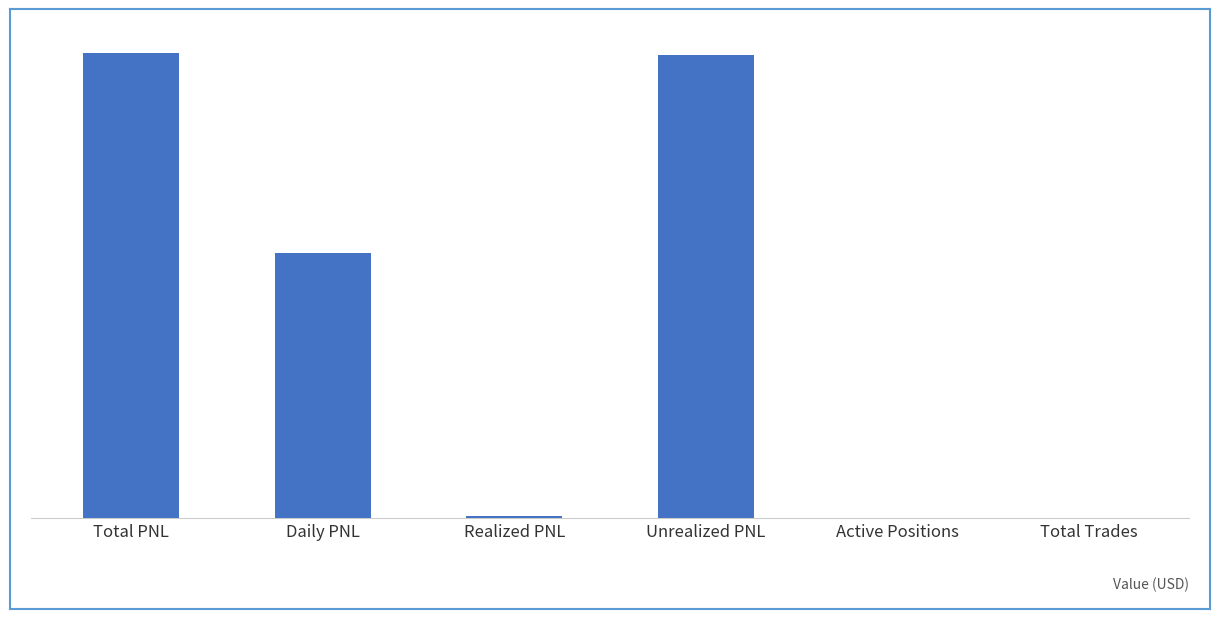

Where does the data first go above 323982?

Total PNL